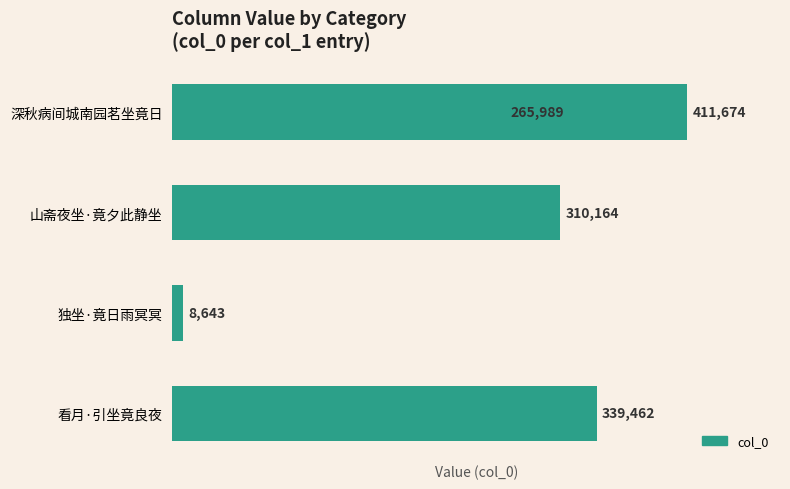

What is the sum of all values?

1335932